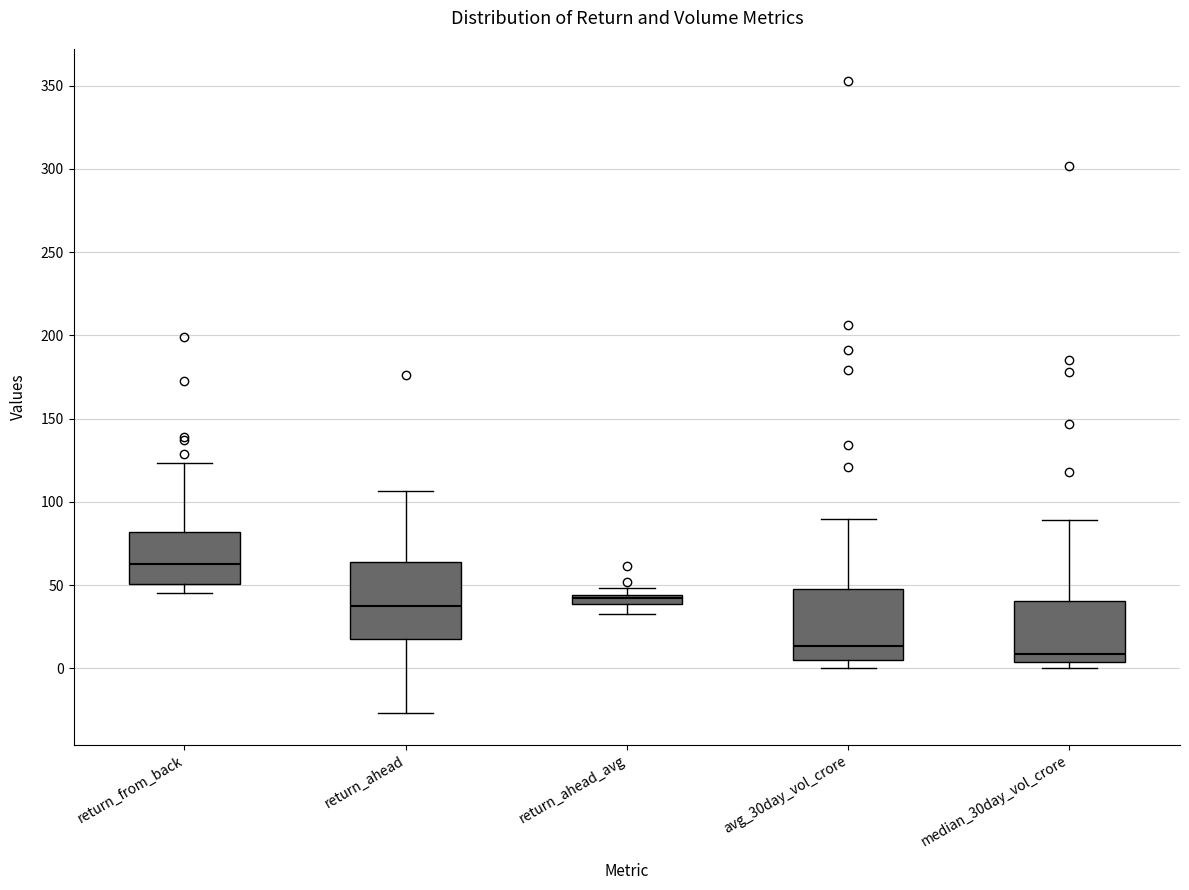

Where is the lower edge of the box for return_from_back on the y-axis? The values are not printed on the chart, so give them approximately, as read against the axis.

50